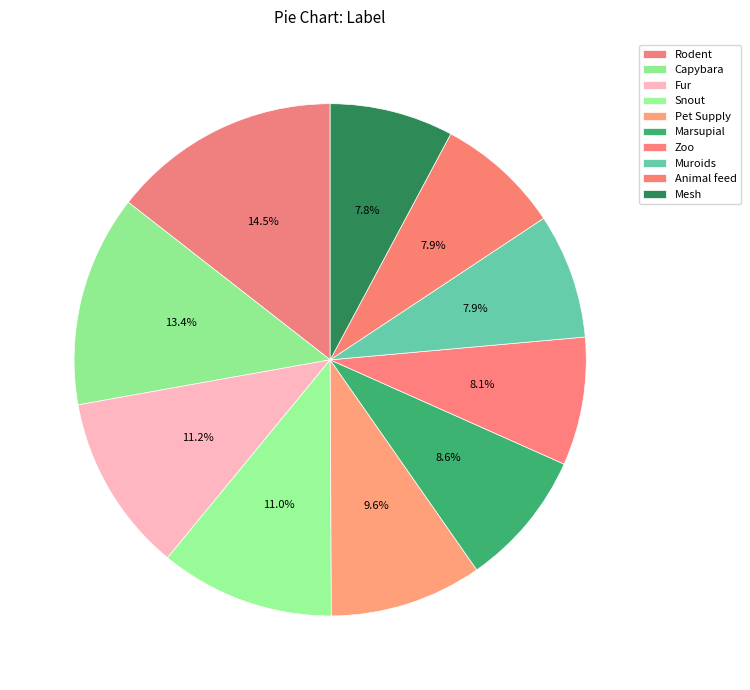

Count the number of slices in the pie.

10